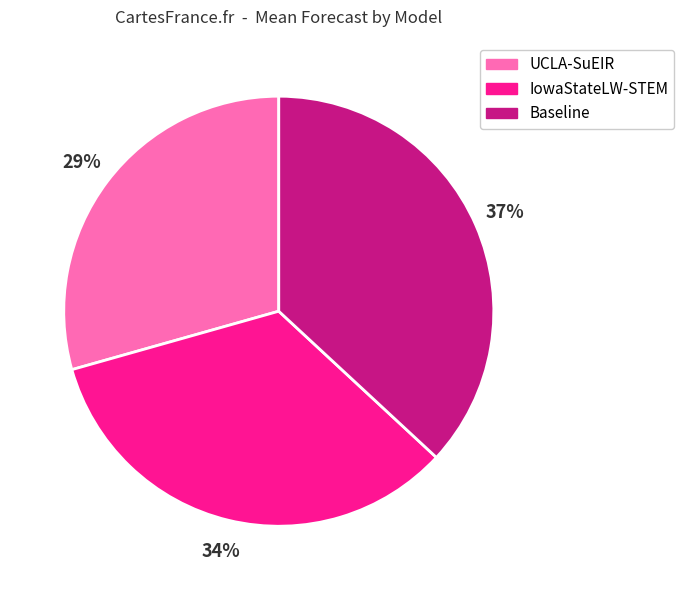

Does any single category account for the majority?

No